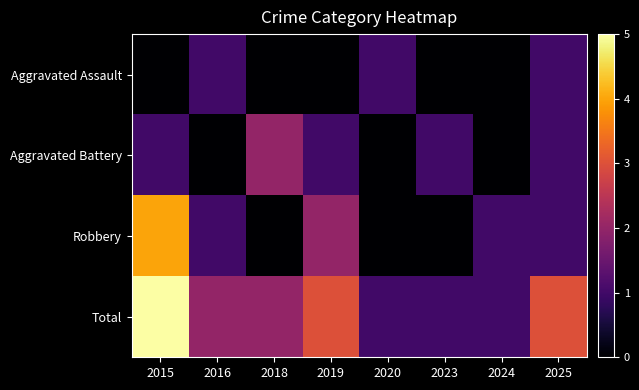

Reading left to right, what are all the values shown in this chart?

Aggravated Assault: 2015=0	2016=1	2018=0	2019=0	2020=1	2023=0	2024=0	2025=1
Aggravated Battery: 2015=1	2016=0	2018=2	2019=1	2020=0	2023=1	2024=0	2025=1
Robbery: 2015=4	2016=1	2018=0	2019=2	2020=0	2023=0	2024=1	2025=1
Total: 2015=5	2016=2	2018=2	2019=3	2020=1	2023=1	2024=1	2025=3